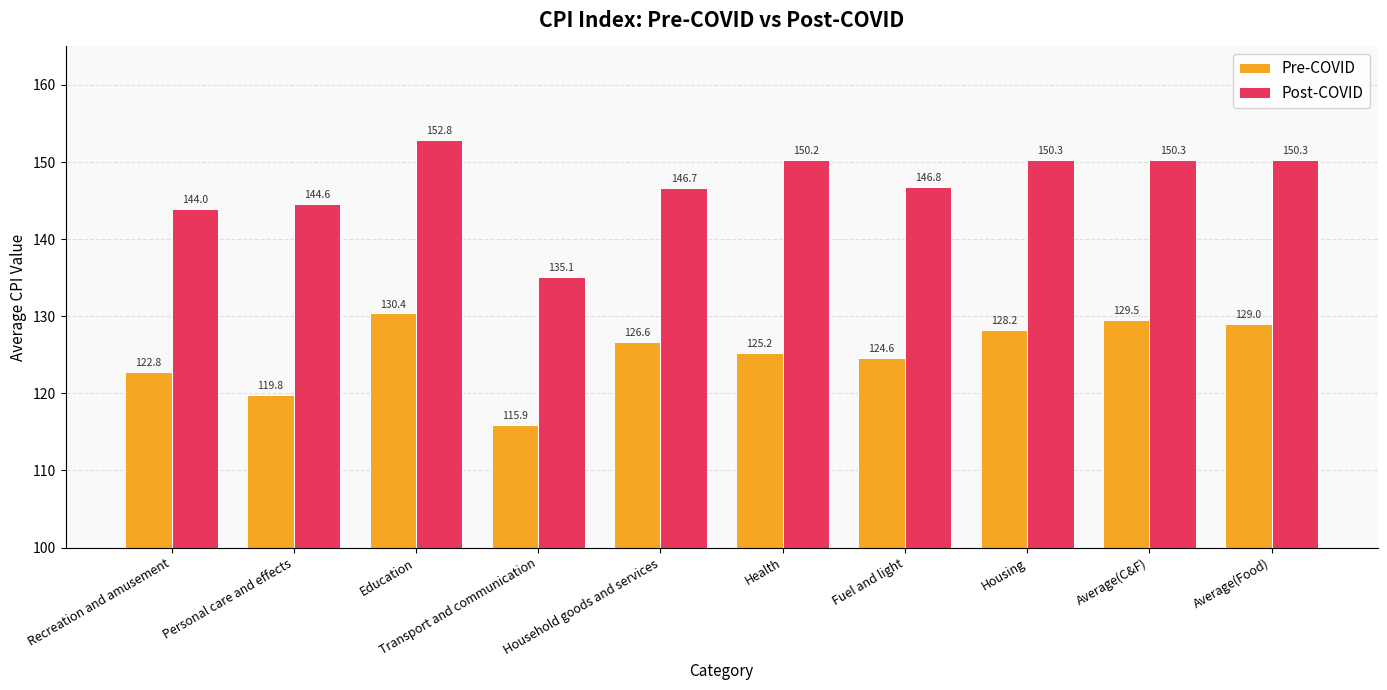

Does the chart contain stacked bars?

No